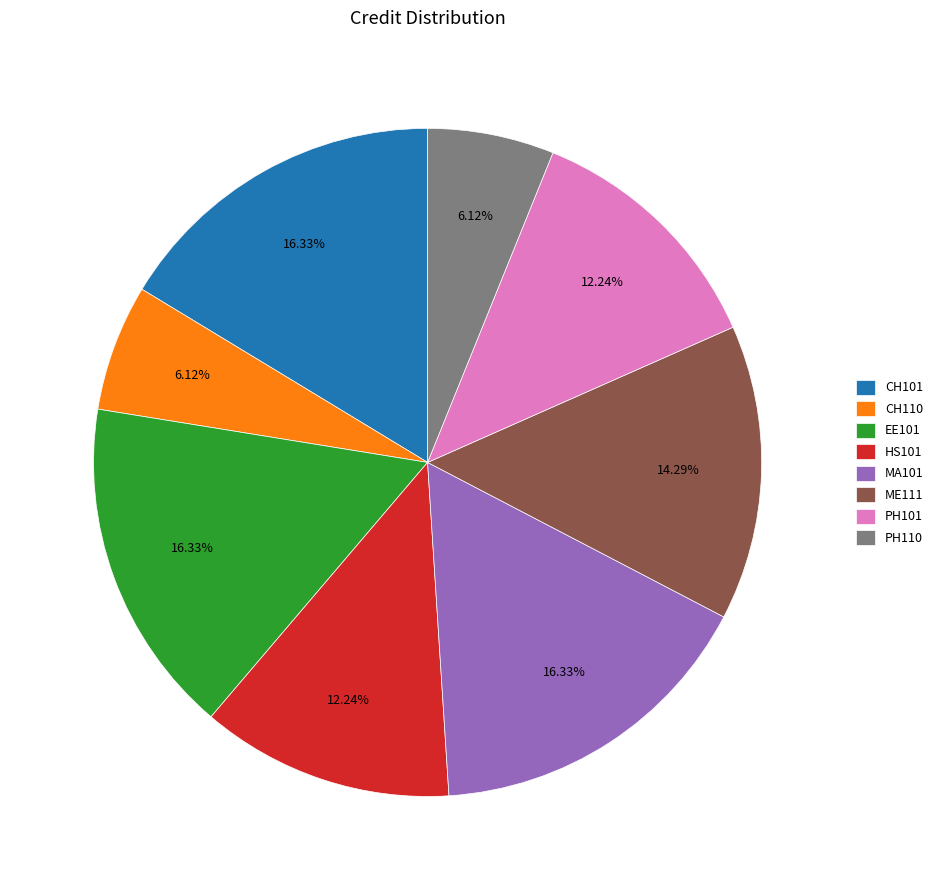

Is it true that PH101 is 12% of the pie?

True